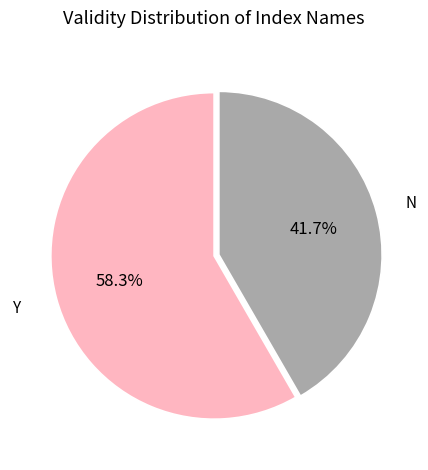

Is there a majority slice in this chart?

Yes